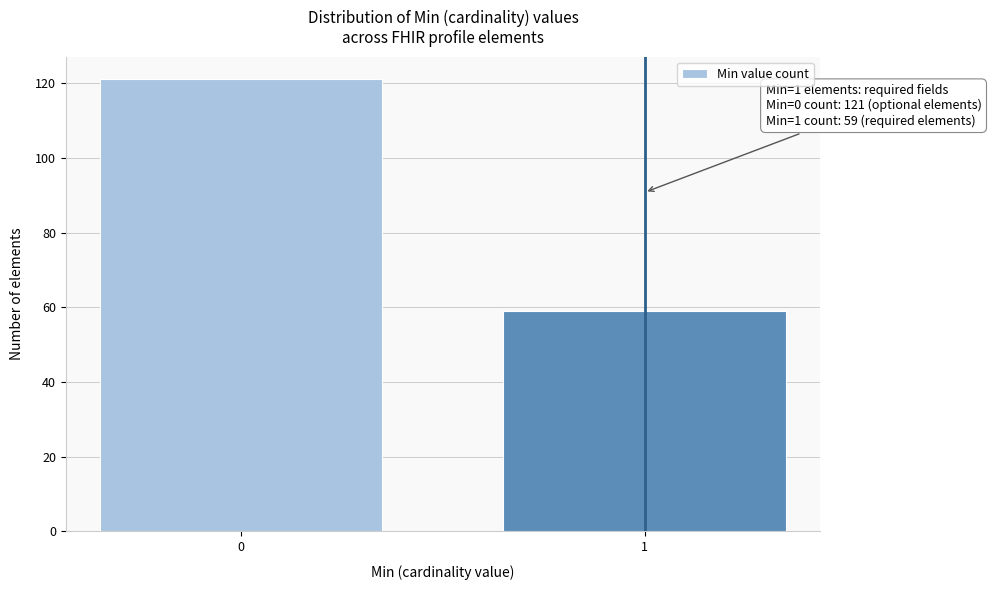

Reading left to right, transcribe all the data shown in this chart.

121	59